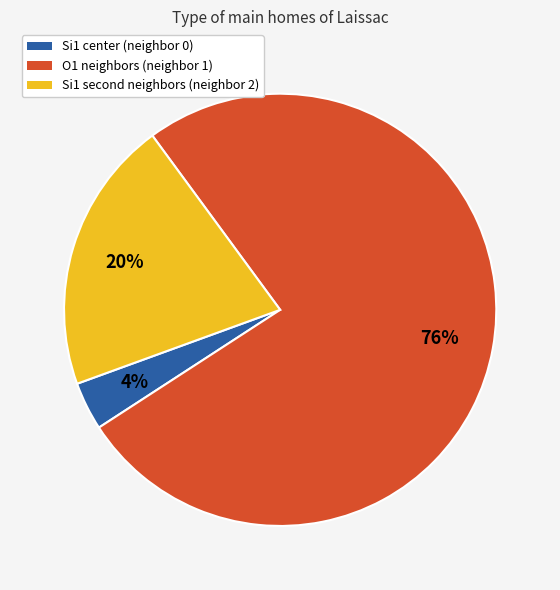

To the nearest percent, what is the difference between the largest and smallest slice percentages?

72%